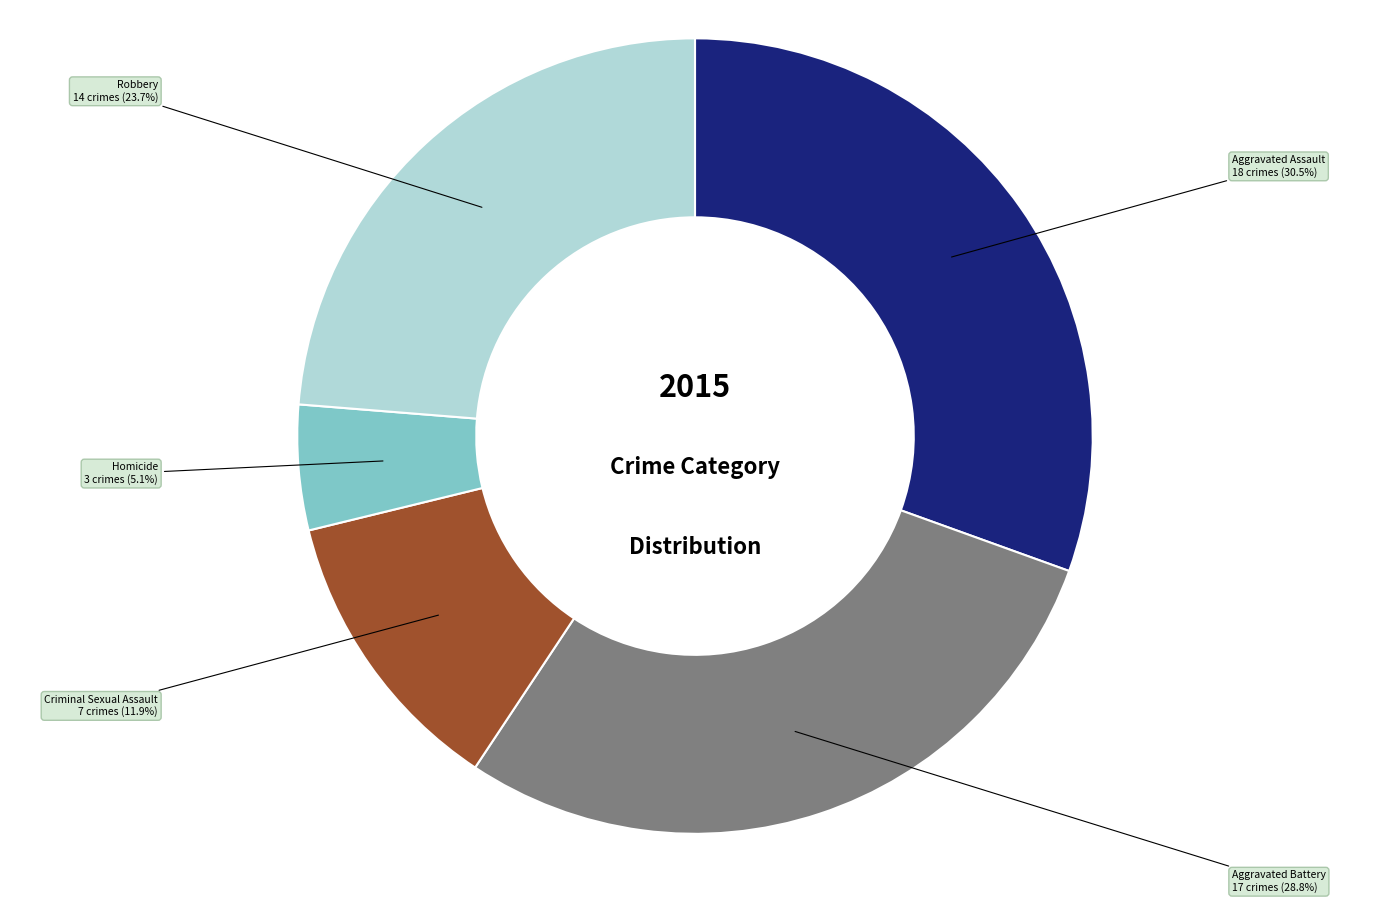

Approximately how many times larger is the value at Homicide compared to Aggravated Assault?

0.2